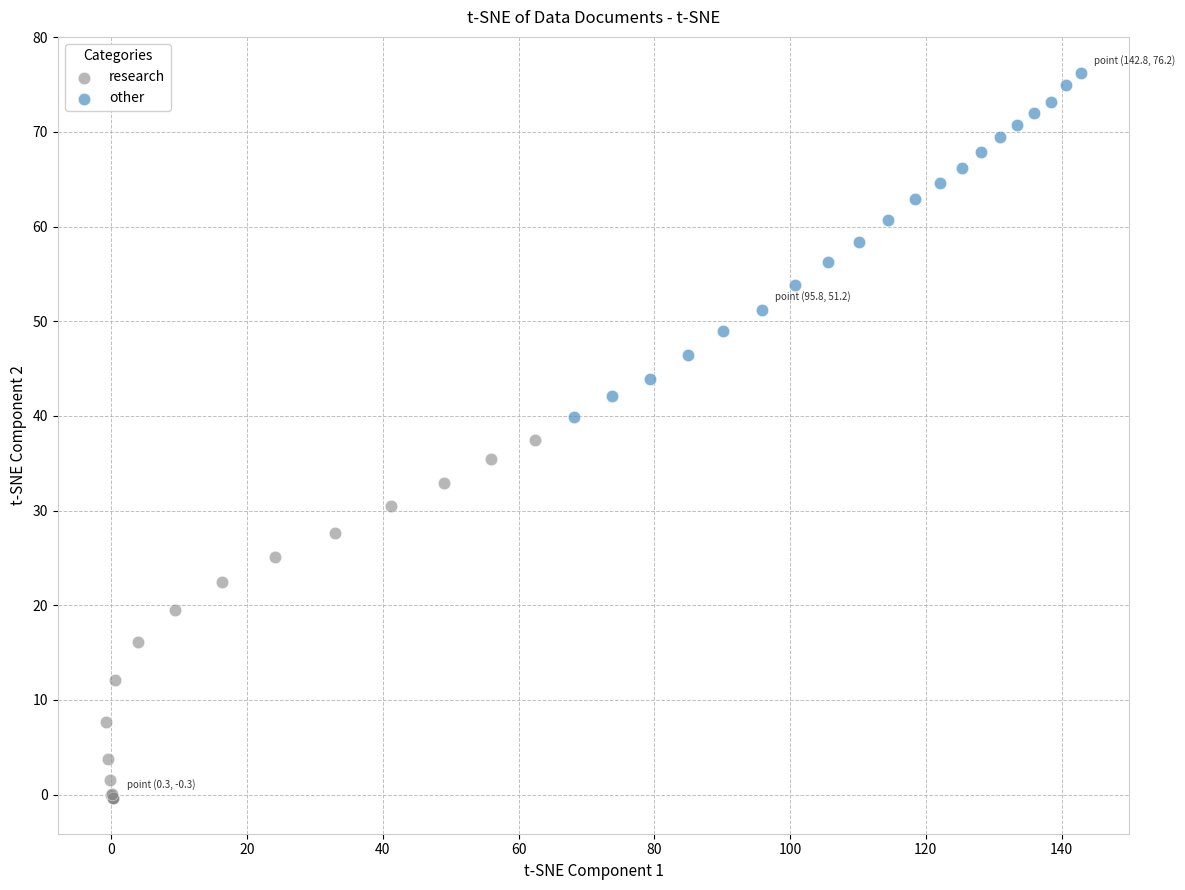

Which series has the largest Y range (max minus min)?

research